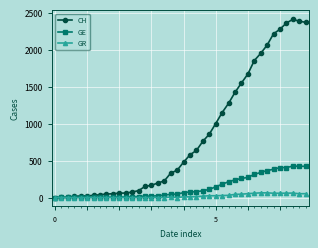

Which series has the widest spread of values?

CH